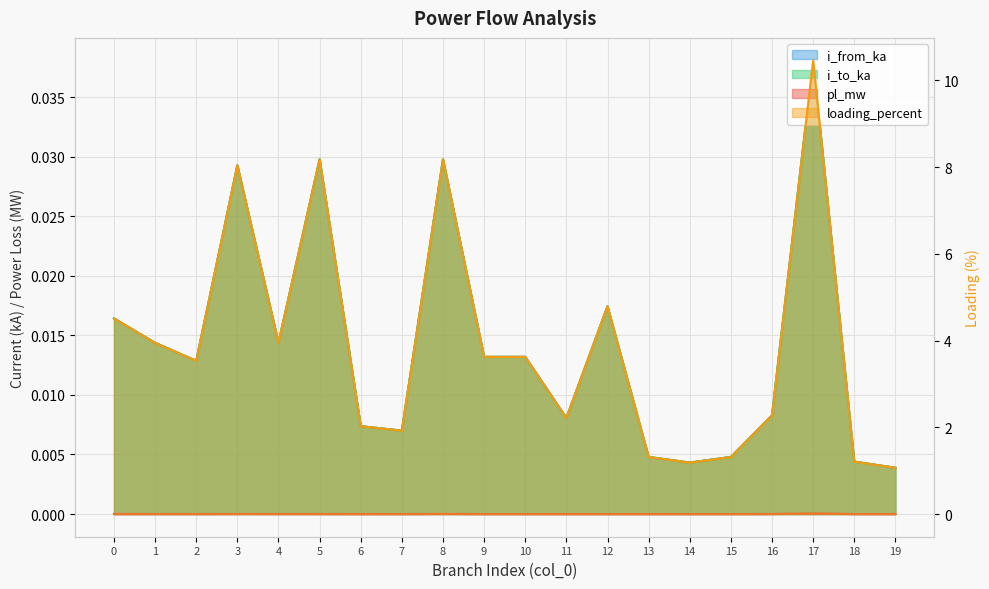

What value does the loading_percent series have at 10?

3.6